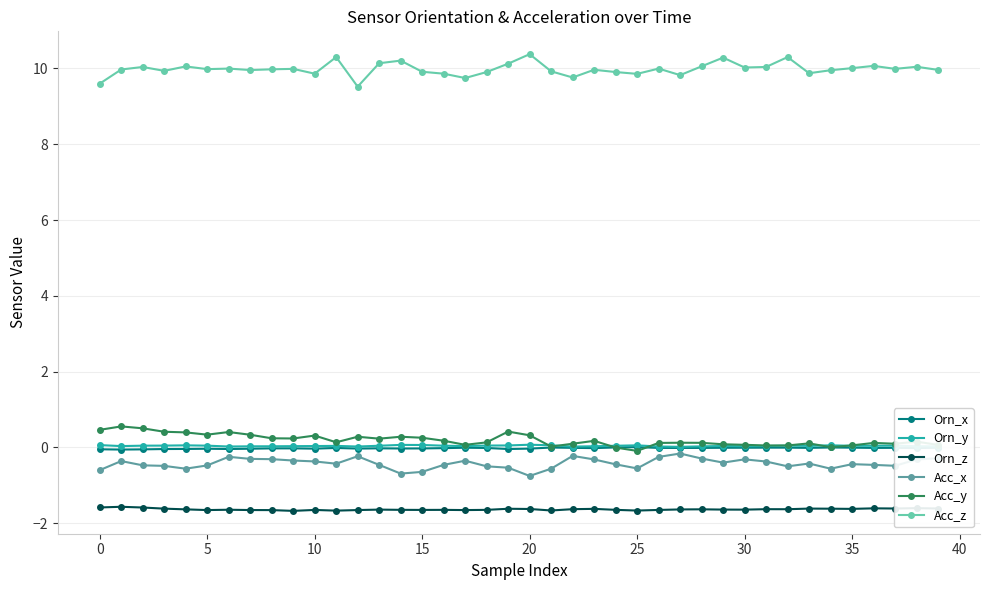

What is the maximum value shown in the chart?

10.4